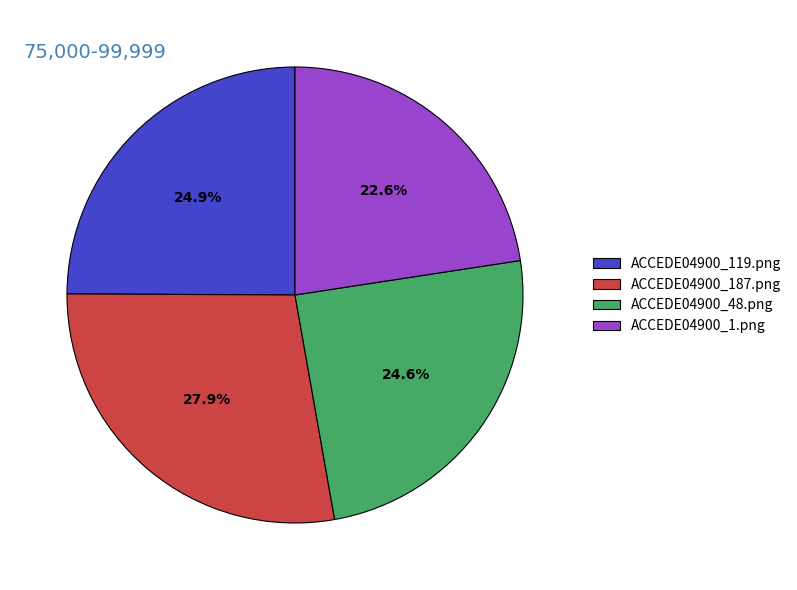

How much of the chart is everything except ACCEDE04900_1.png?

77.4%